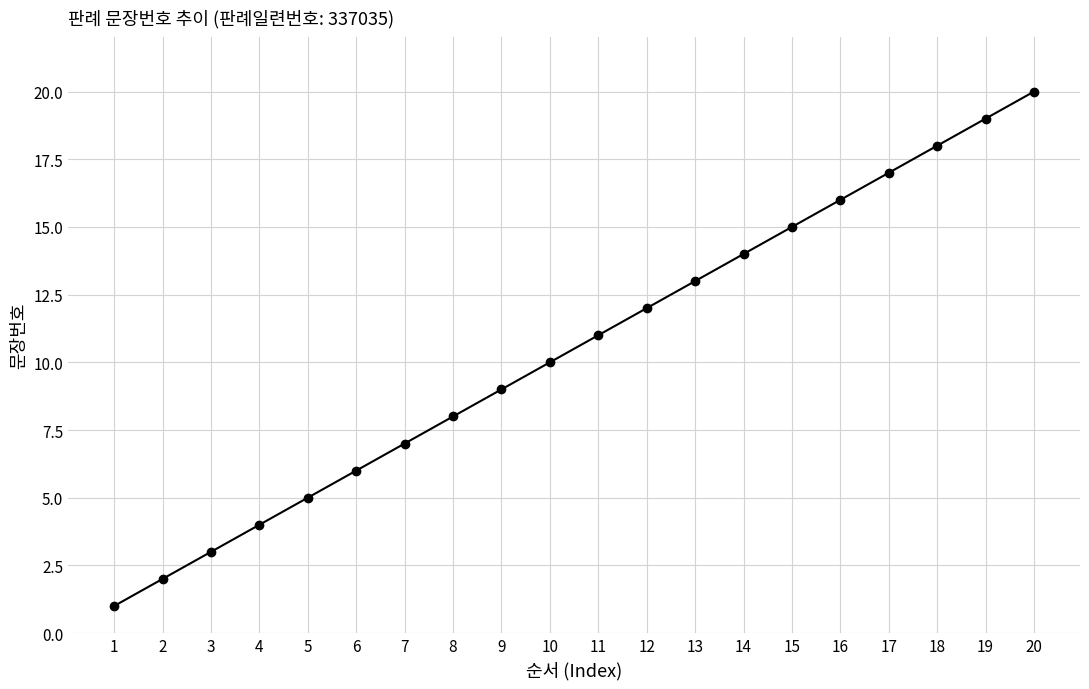

What is the minimum value shown in the chart?

1